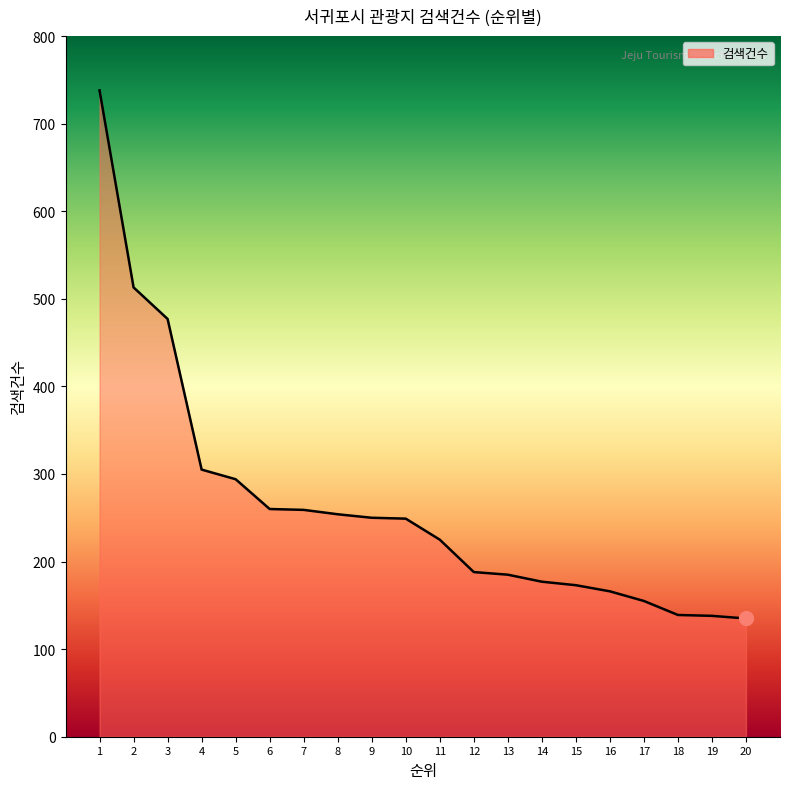

What is the minimum value shown in the chart?

135